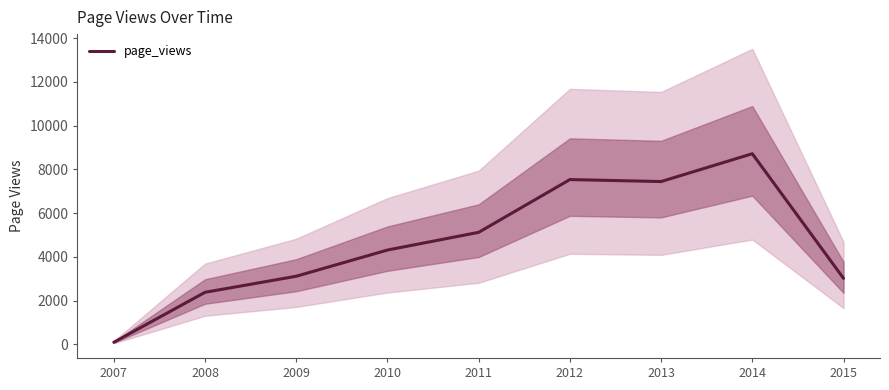

What is the value of the 3rd point from the left?

3118